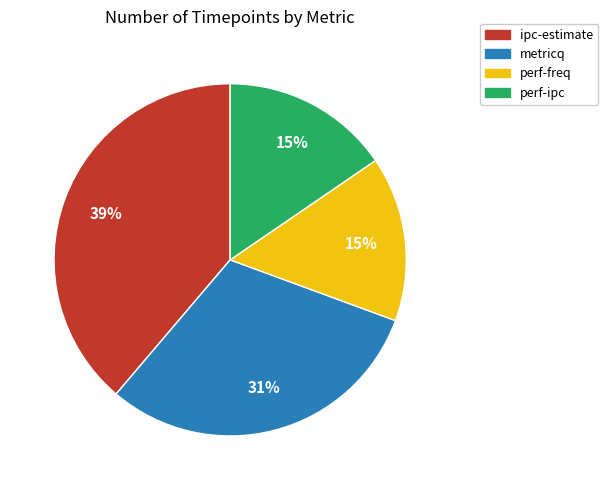

Between perf-freq and ipc-estimate, which is larger?

ipc-estimate